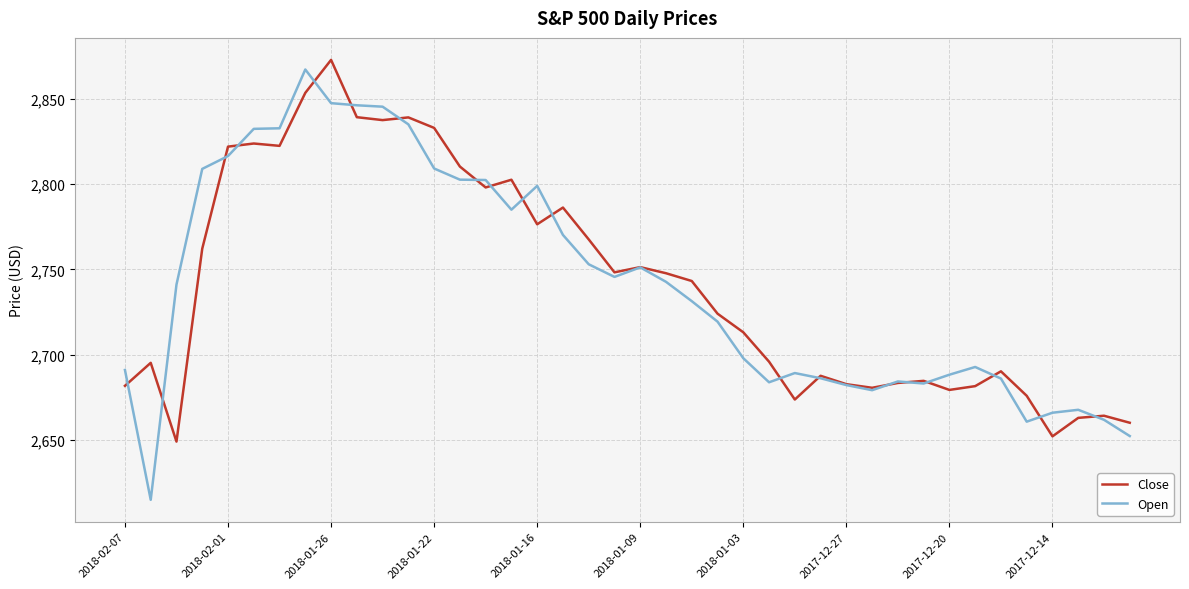

In Close, how many points are lower than both neighbors (excluding endpoints)?

10